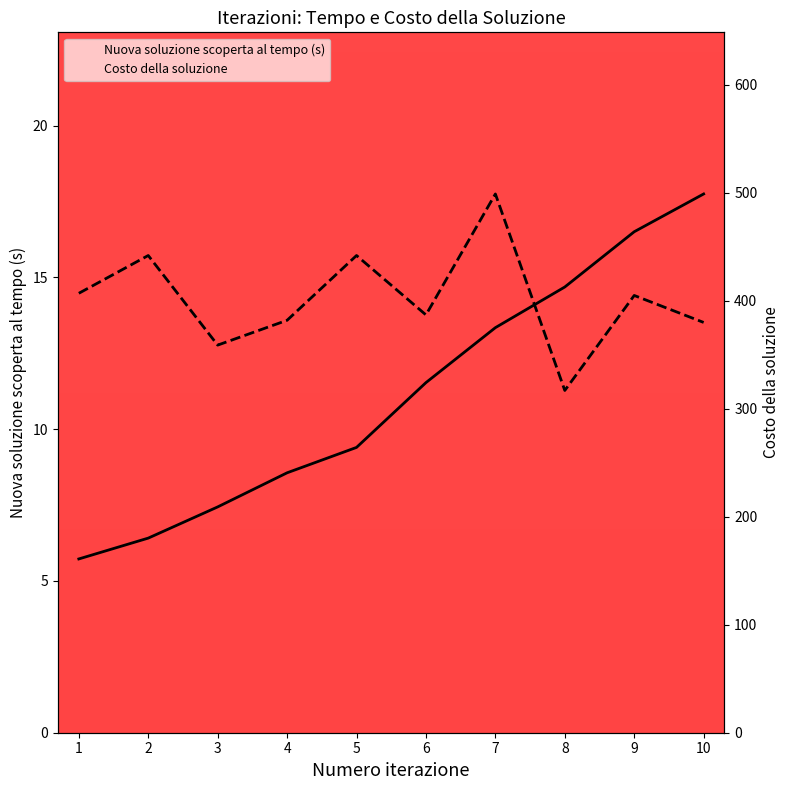

How many data points does each series have?

10